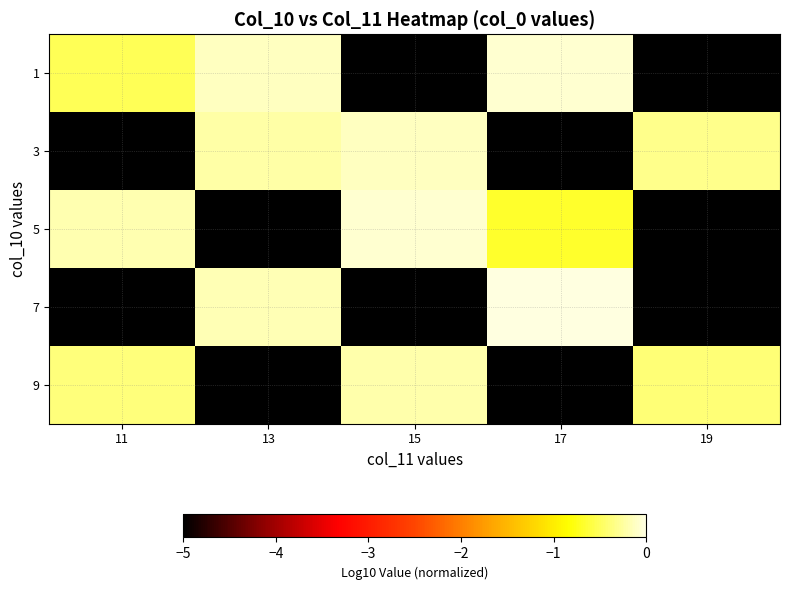

Count the number of data series in this chart.

5